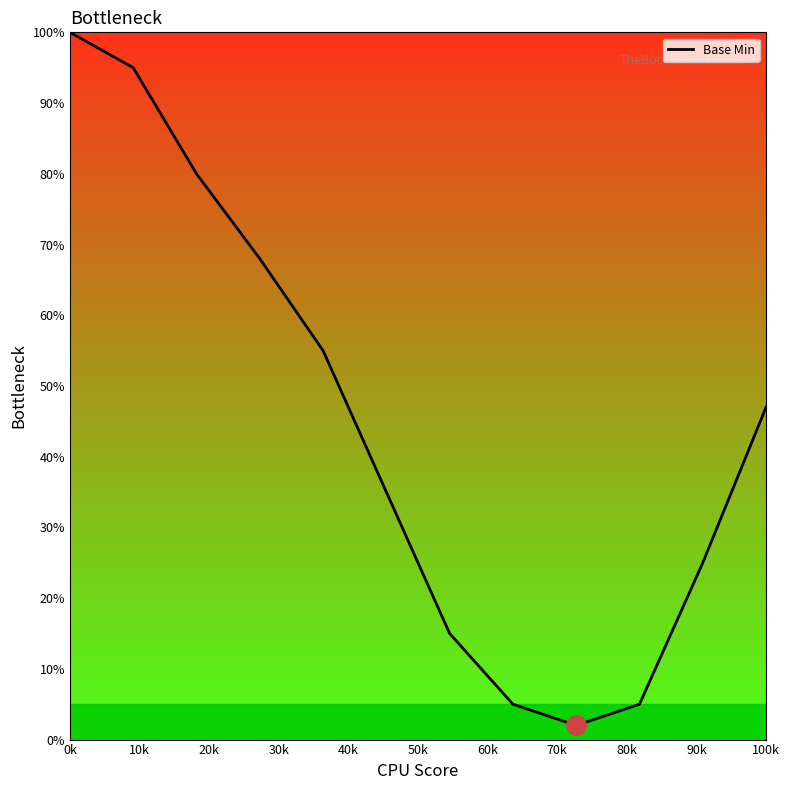

What is the greatest value displayed?

100